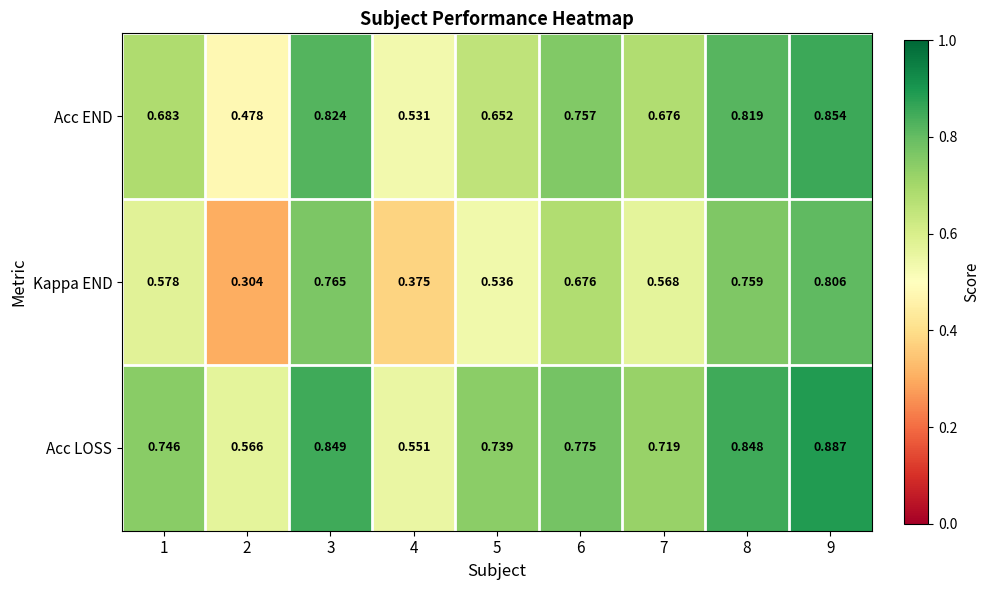

Is the value of Acc LOSS at 1 greater than the value of Acc END at 7?

Yes